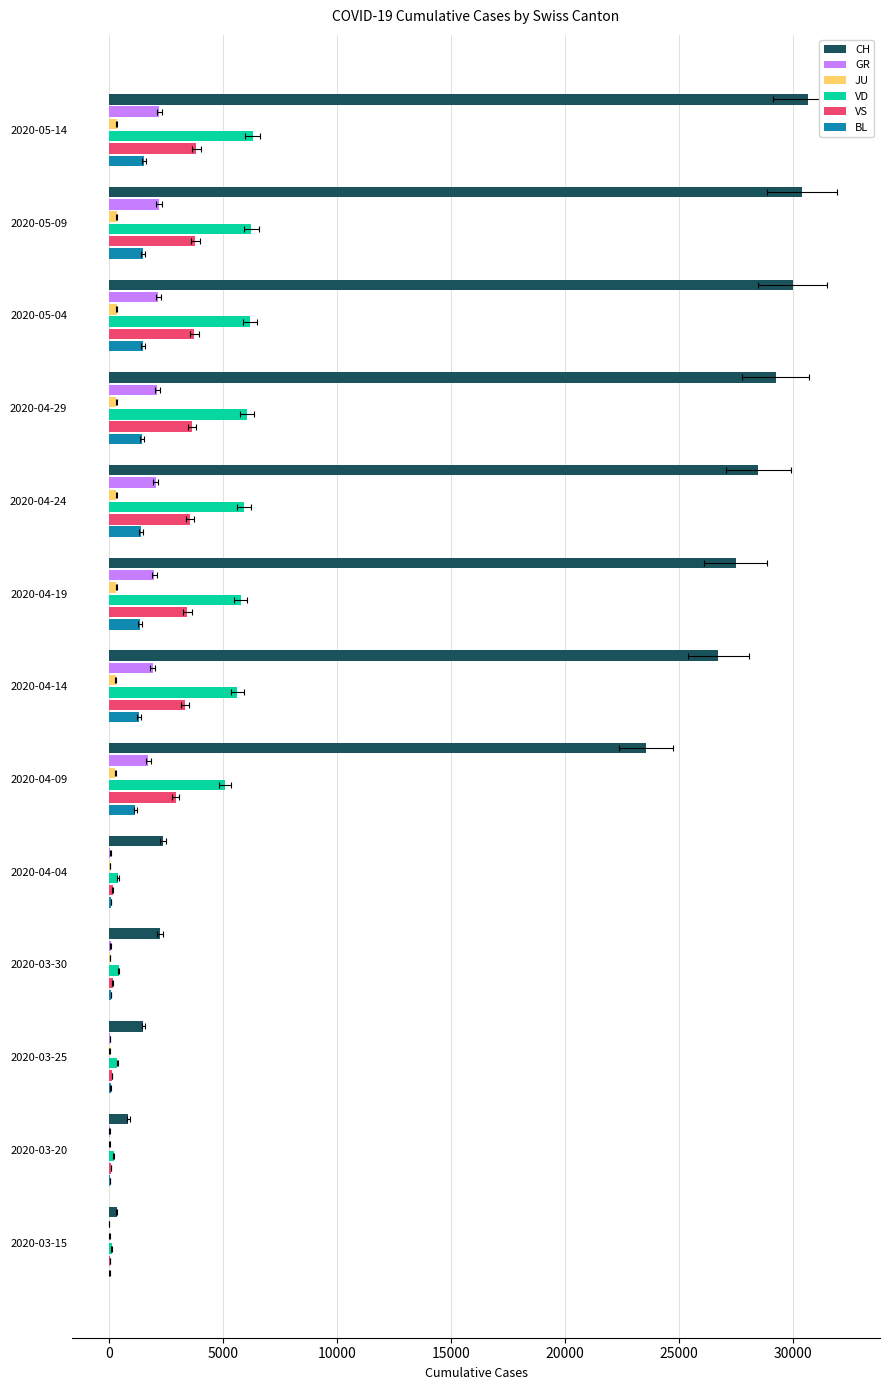

What are all the series names shown in the legend?

CH, GR, JU, VD, VS, BL